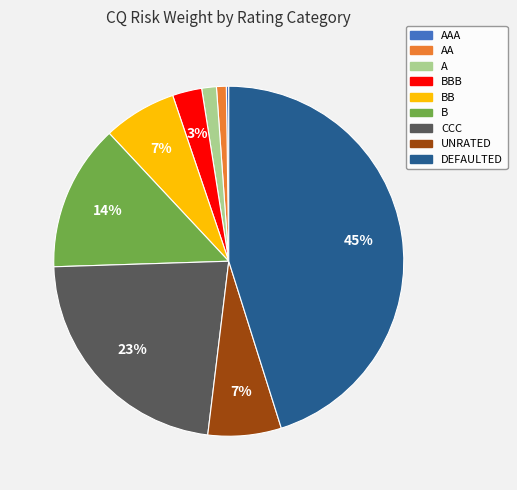

To the nearest percent, what is the average slice percentage?

11%